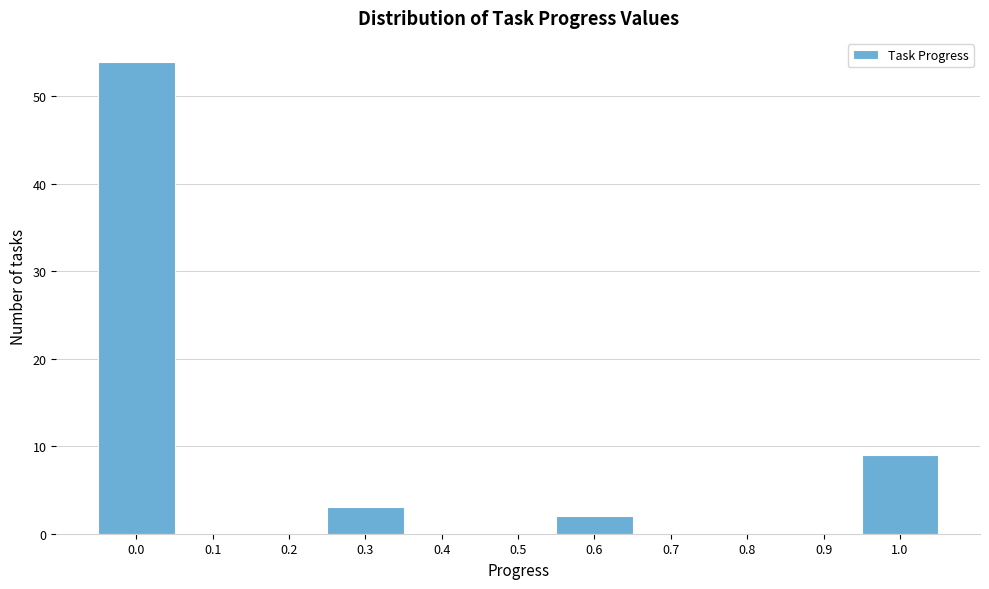

Reading right to left, list all the values displayed in this chart.

1.0=9	0.9=0	0.8=0	0.7=0	0.6=2	0.5=0	0.4=0	0.3=3	0.2=0	0.1=0	0.0=54